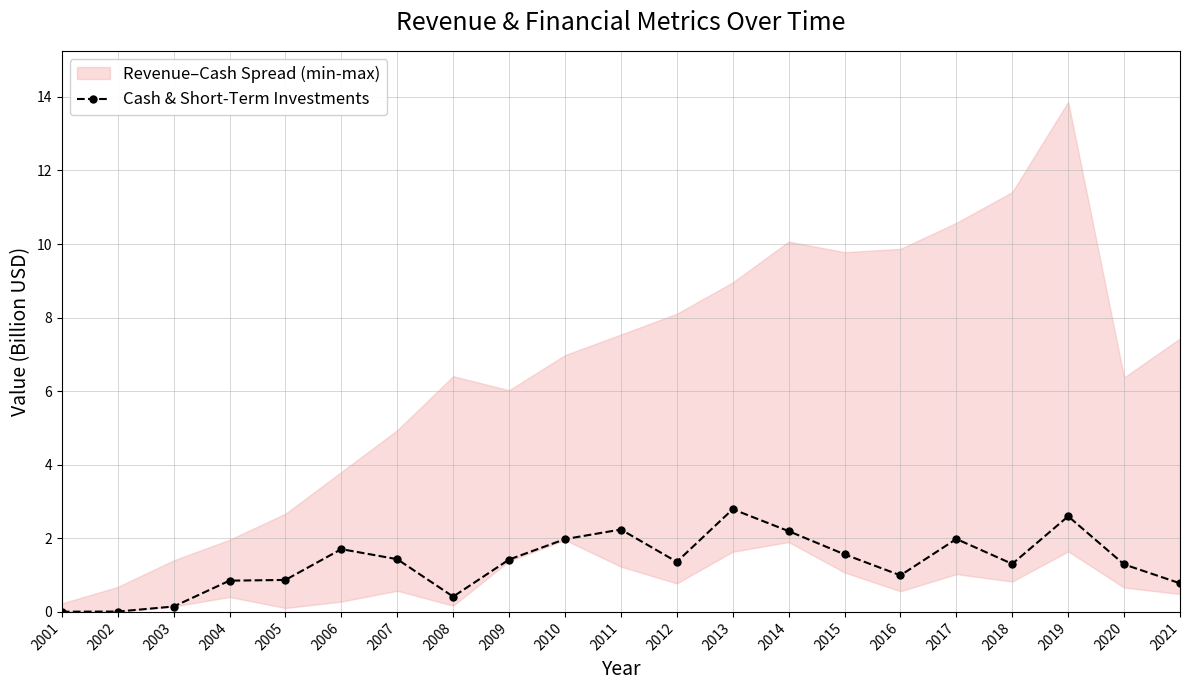

Does the chart have visible grid lines?

Yes